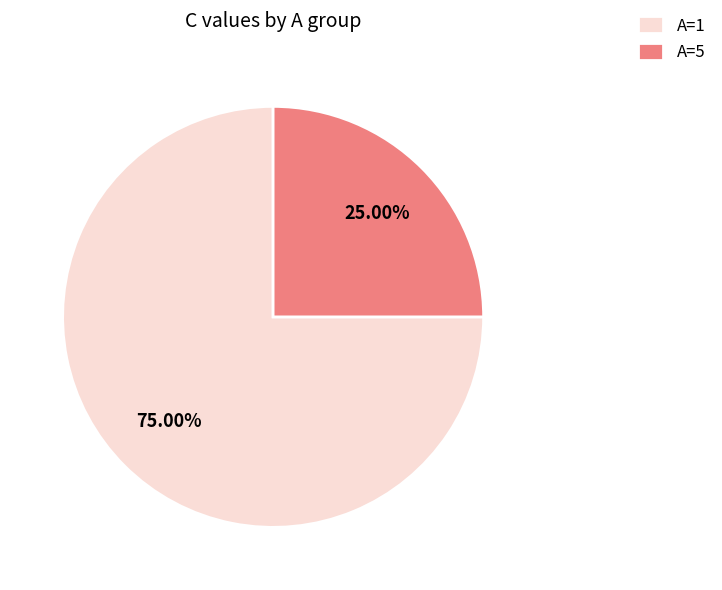

Which category has the smallest portion of the pie?

A=5